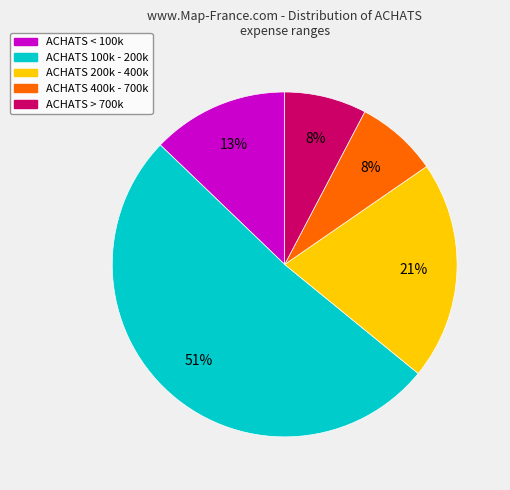

Is there a majority slice in this chart?

Yes